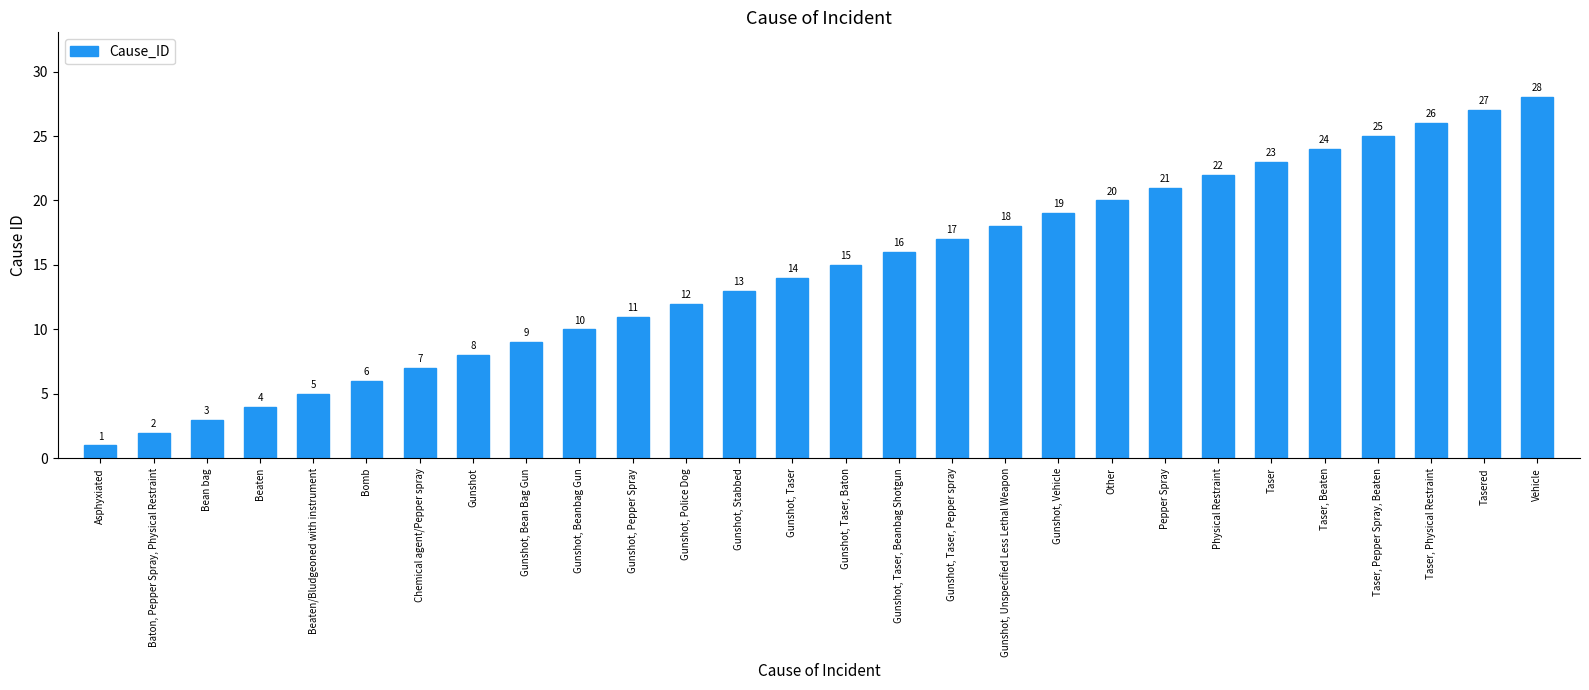

What value does the data have at Gunshot, Unspecified Less Lethal Weapon, to the nearest 5?

20